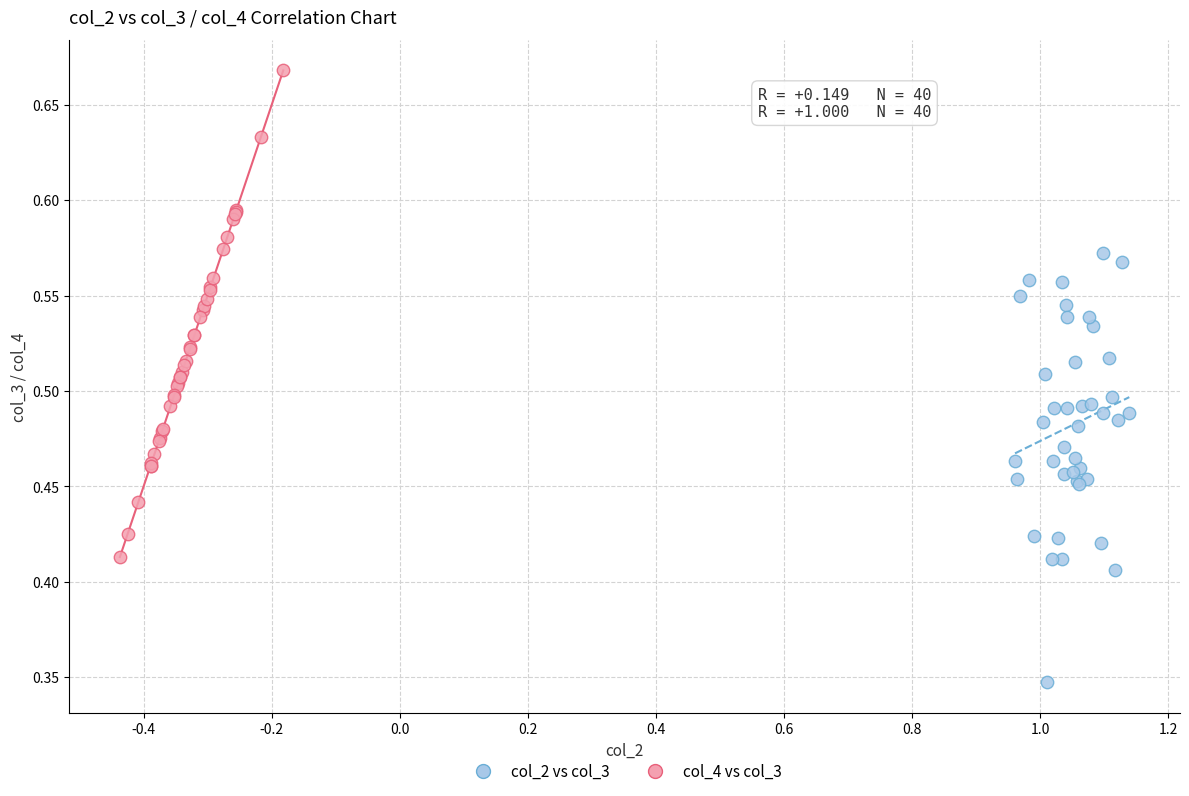

Which series has the widest spread of Y values?

col_4 vs col_3